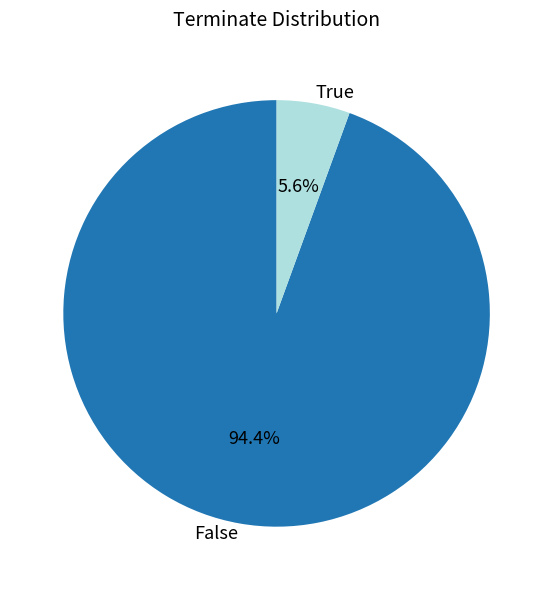

Rank the categories by value from highest to lowest.

False, True